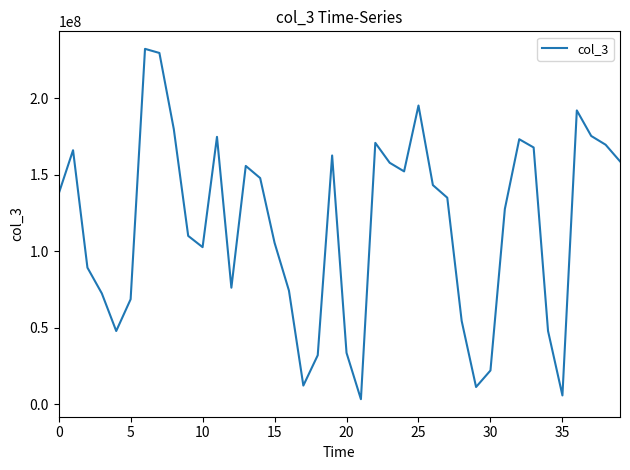

What is the maximum value shown in the chart?

232278760